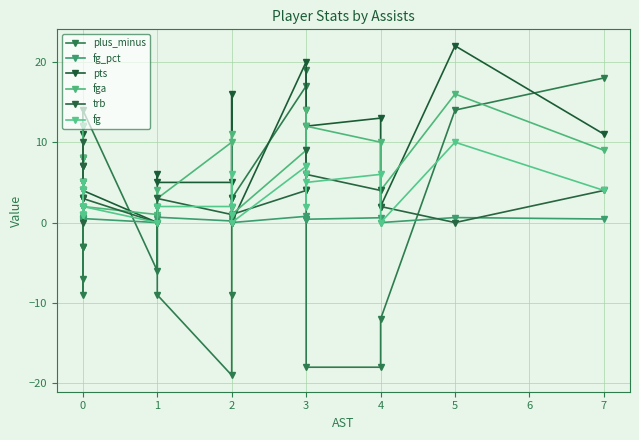

Which has a higher value, 5 or 3?

5